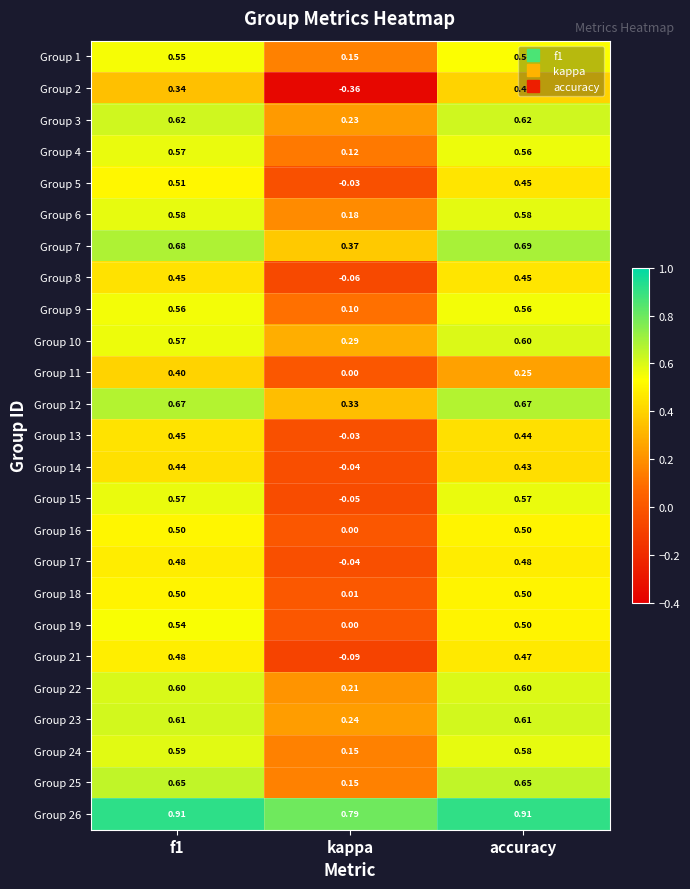

Is the value of Group 18 at accuracy greater than the value of Group 8 at kappa?

Yes